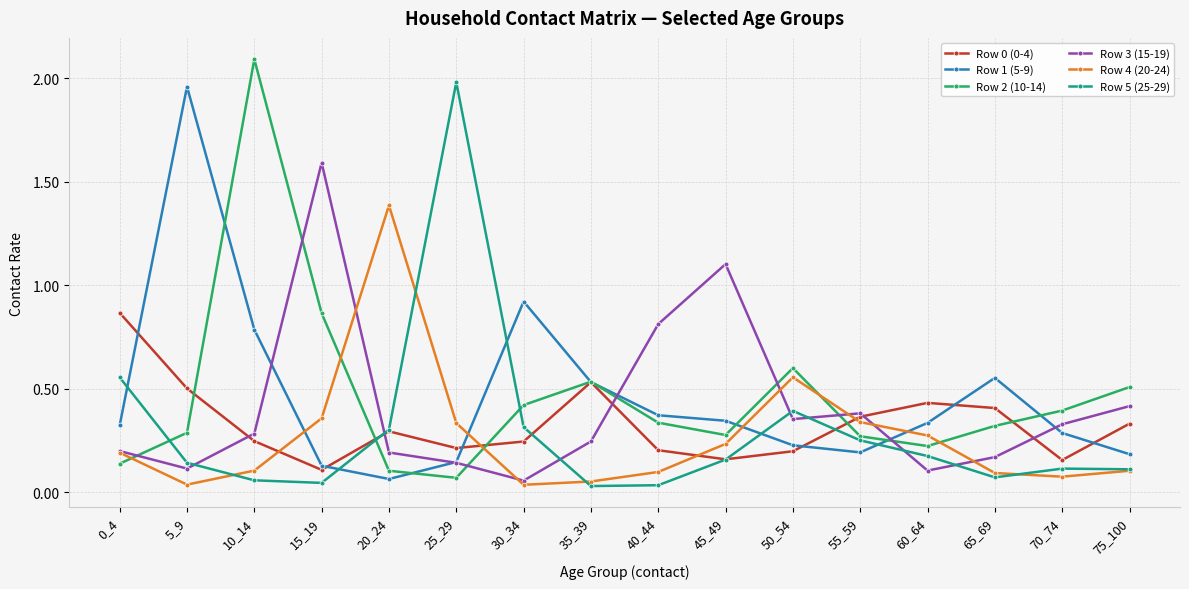

In Row 4 (20-24), how many points are lower than both neighbors (excluding endpoints)?

3